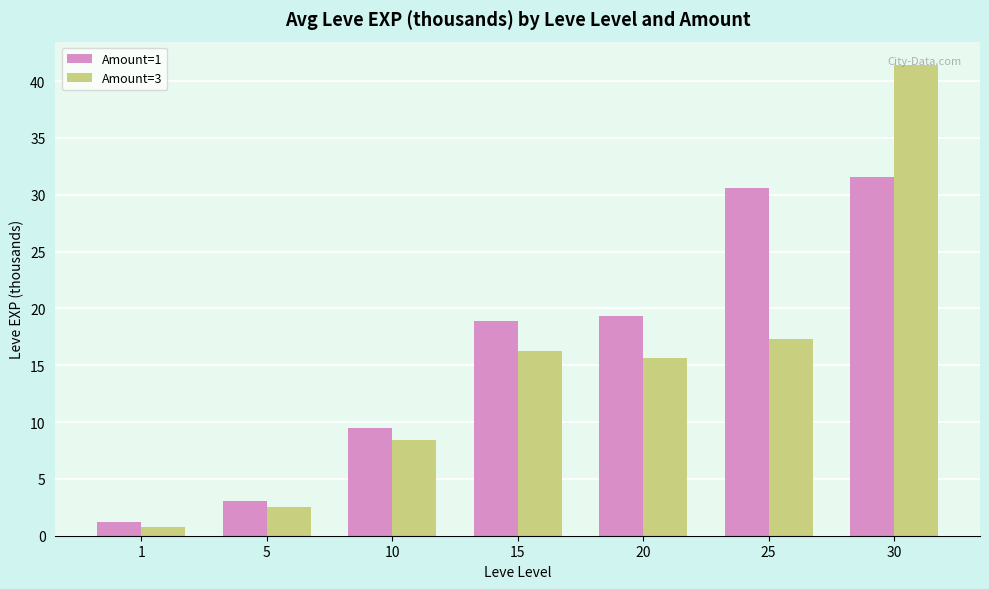

Rank the categories by Amount=1 value from lowest to highest.

1, 5, 10, 15, 20, 25, 30